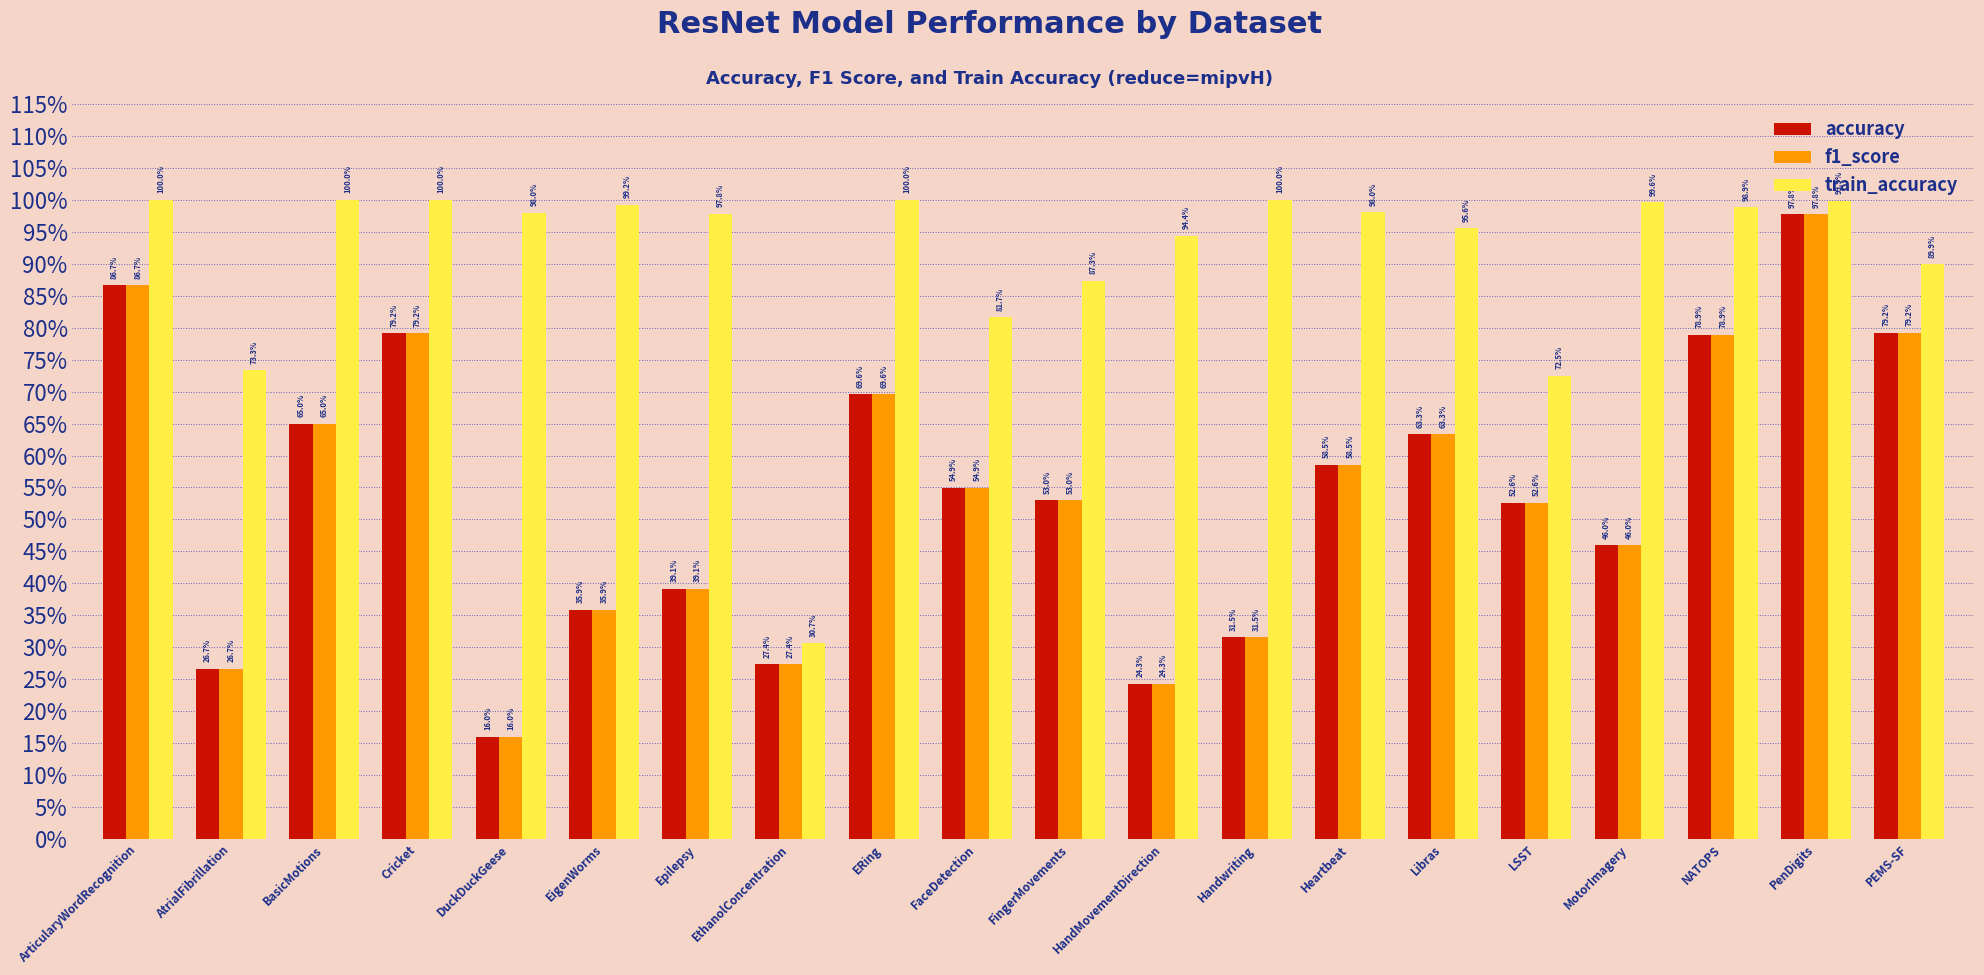

At FaceDetection, list the series in order from smallest to largest.

f1_score, accuracy, train_accuracy